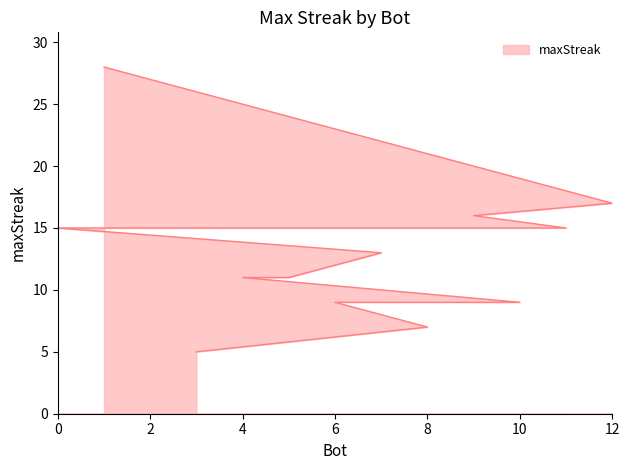

The value at 3 is 5. True or false?

True